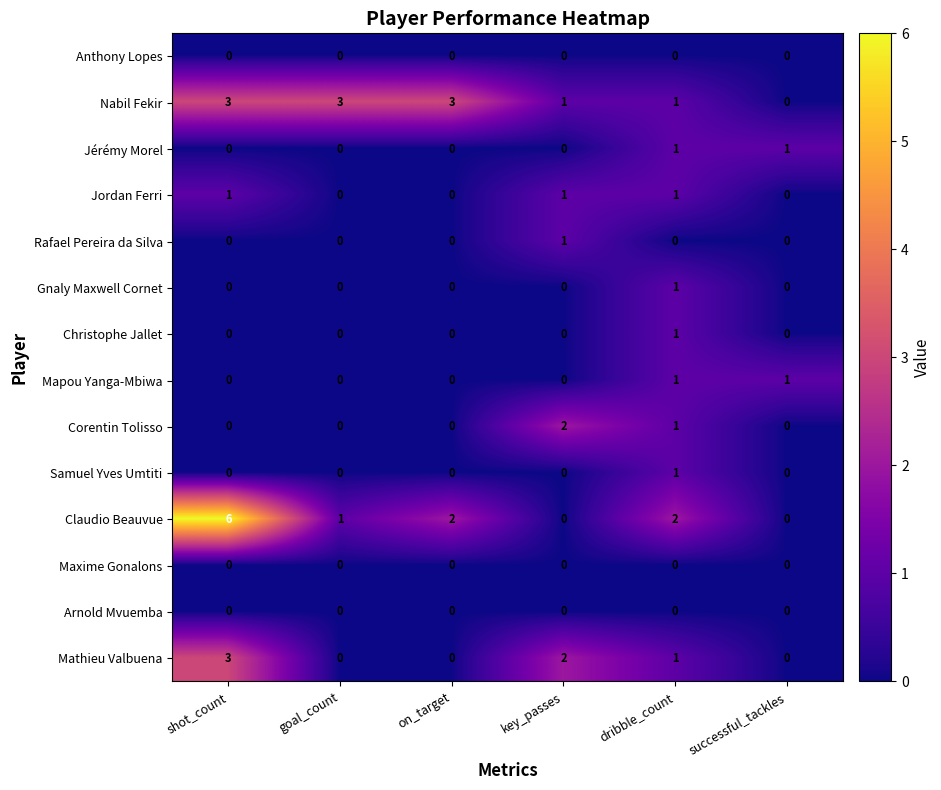

Is it true that Christophe Jallet equals 0 at goal_count?

True